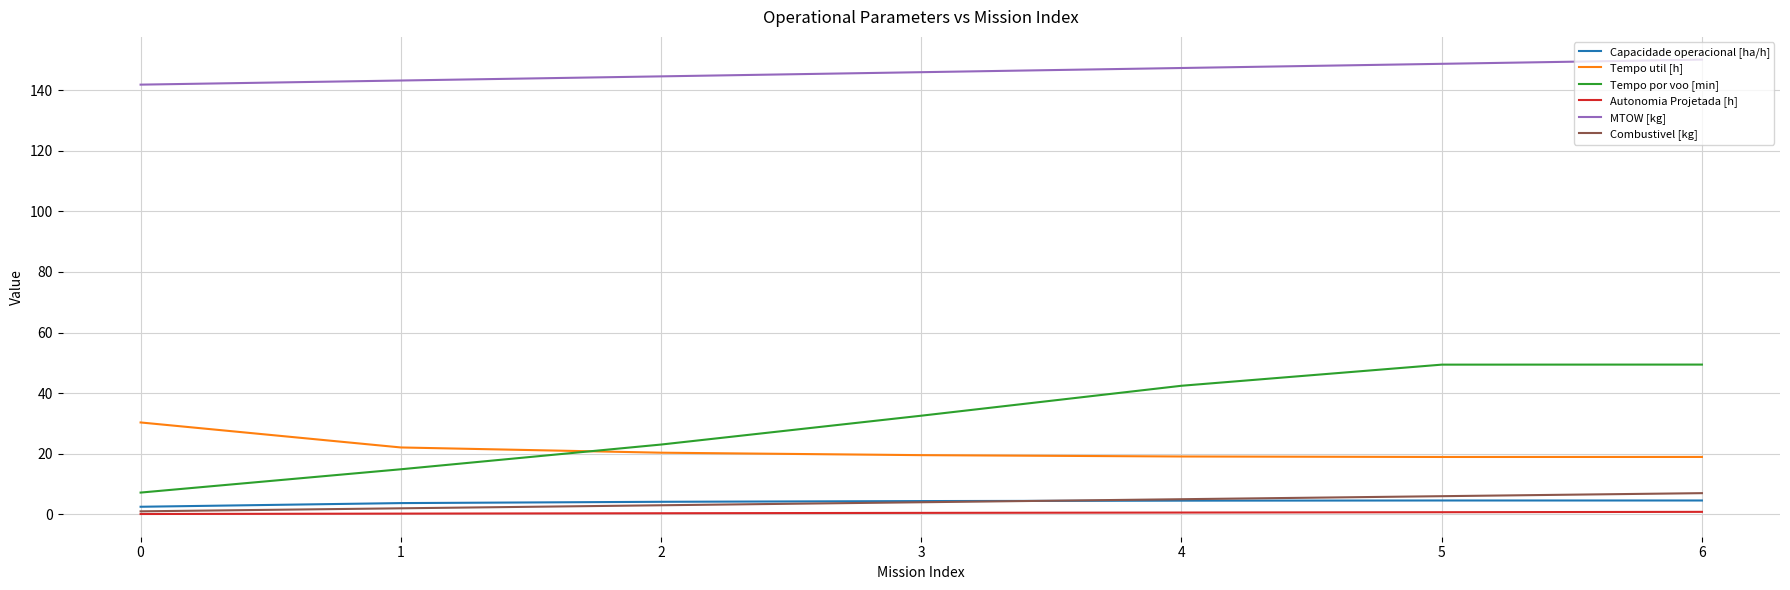

Which series changed the most between 2 and 3?

Tempo por voo [min]